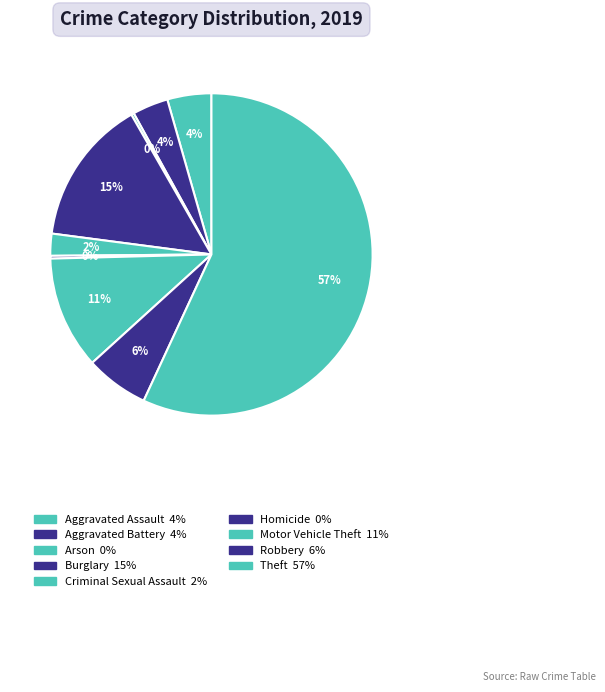

Is it true that Motor Vehicle Theft is 1% of the pie?

False